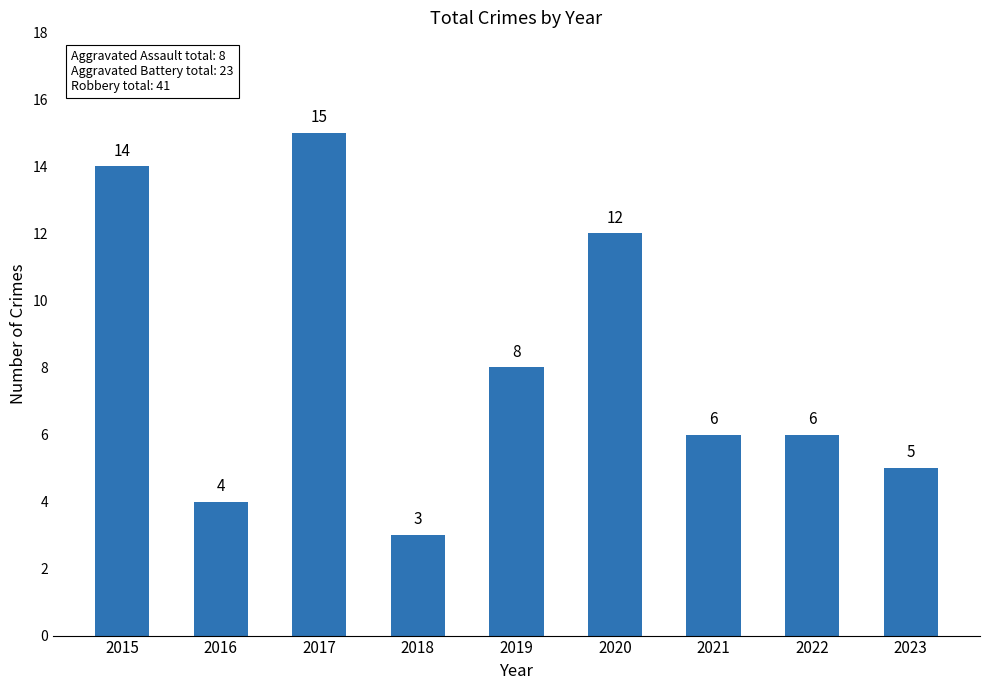

At which category does the chart reach its peak across all series?

2017